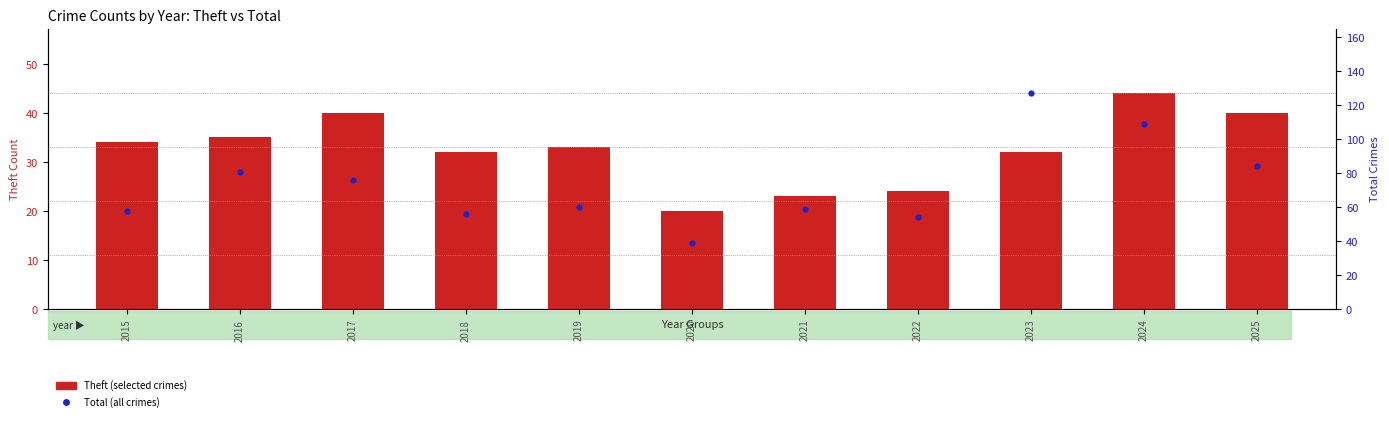

Which series has the widest spread of Y values?

Total (all crimes)